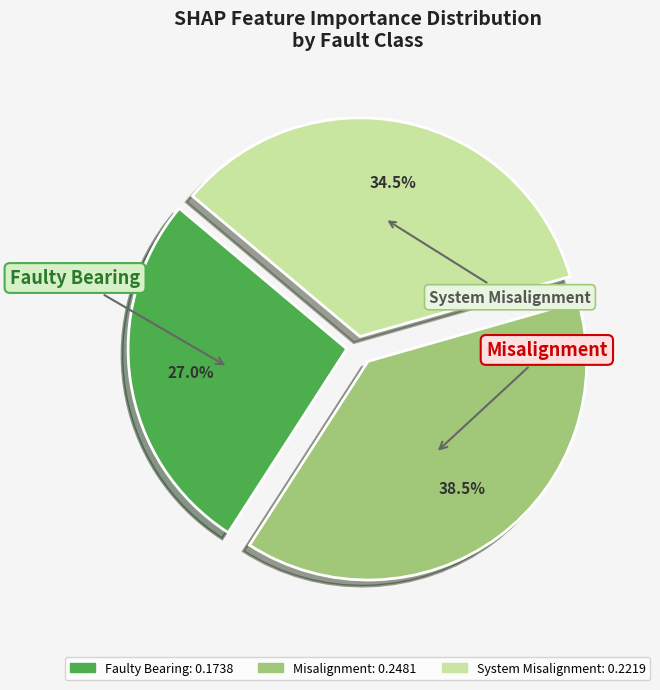

Does any single category account for the majority?

No